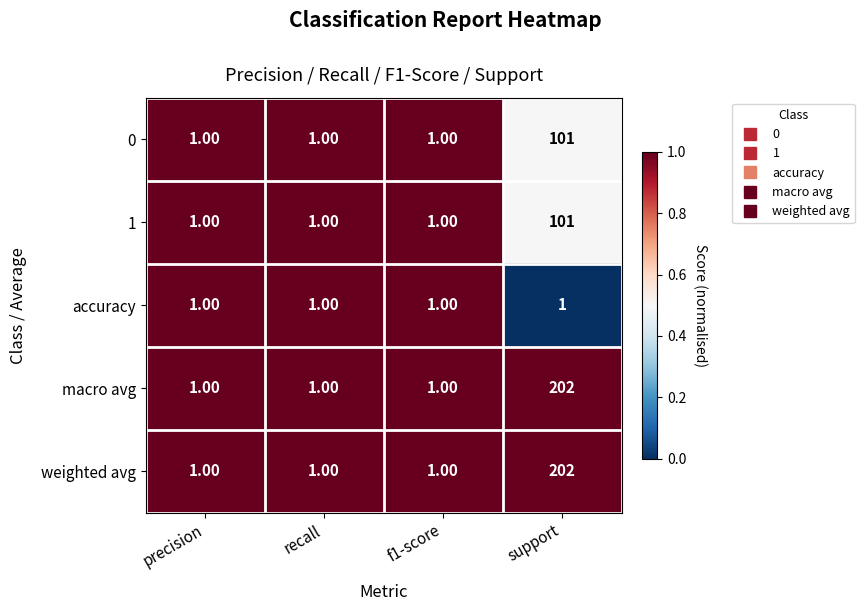

What is the difference between the maximum and minimum values in the macro avg series?

201